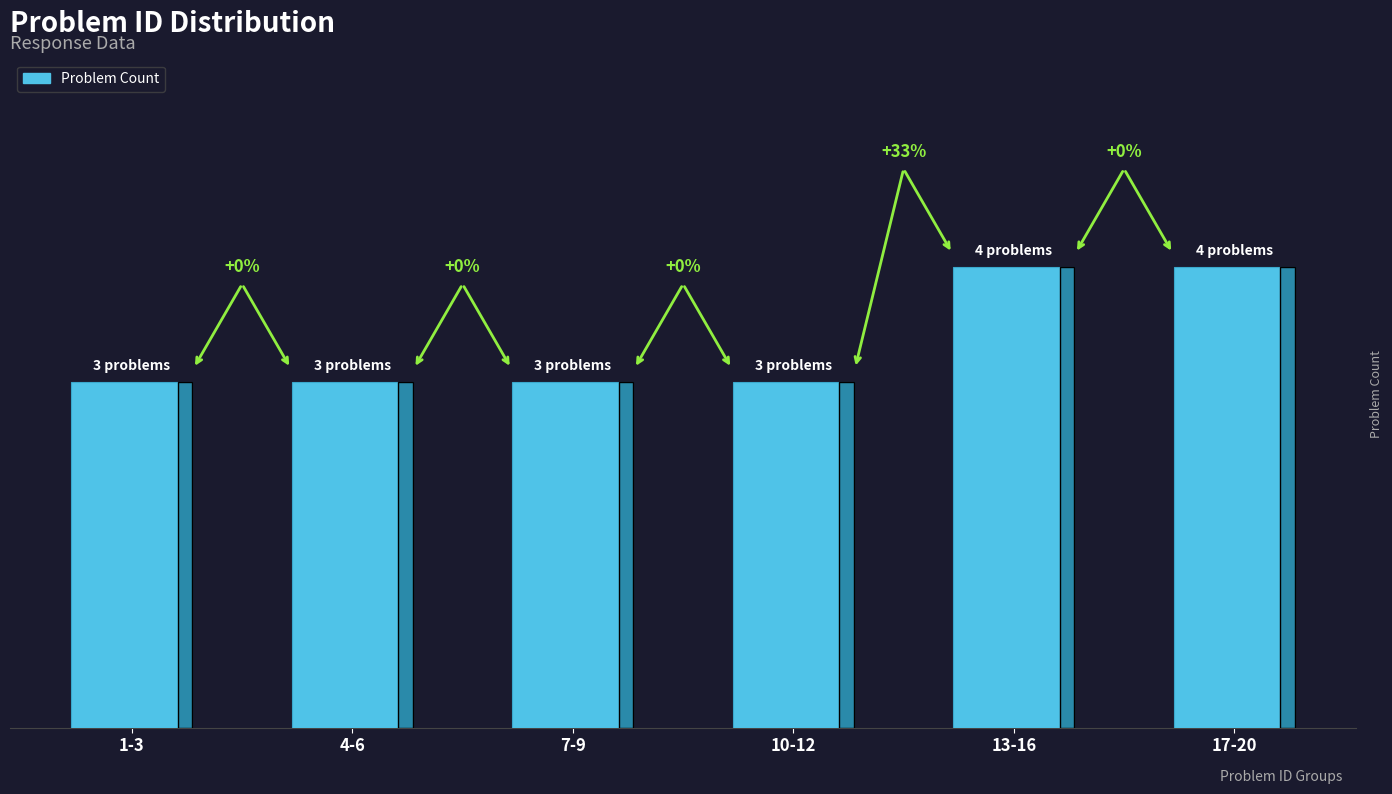

What is the sum of the values at 13-16 and 4-6?

7